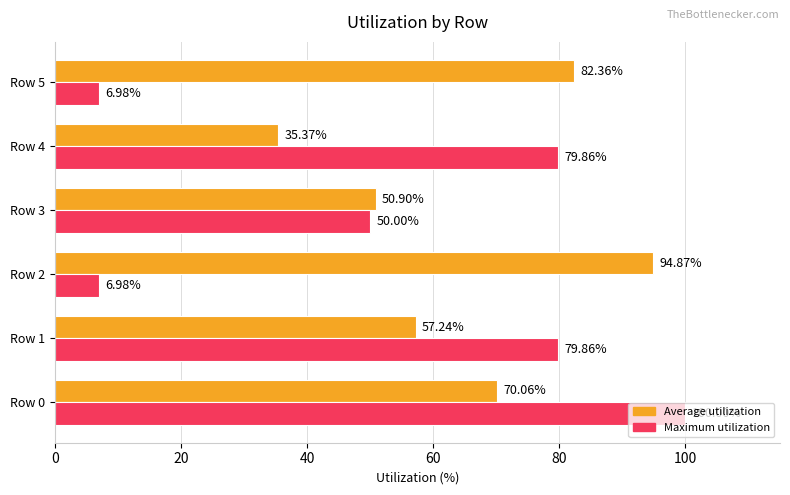

List the series in order of their peak value, highest first.

Maximum utilization, Average utilization